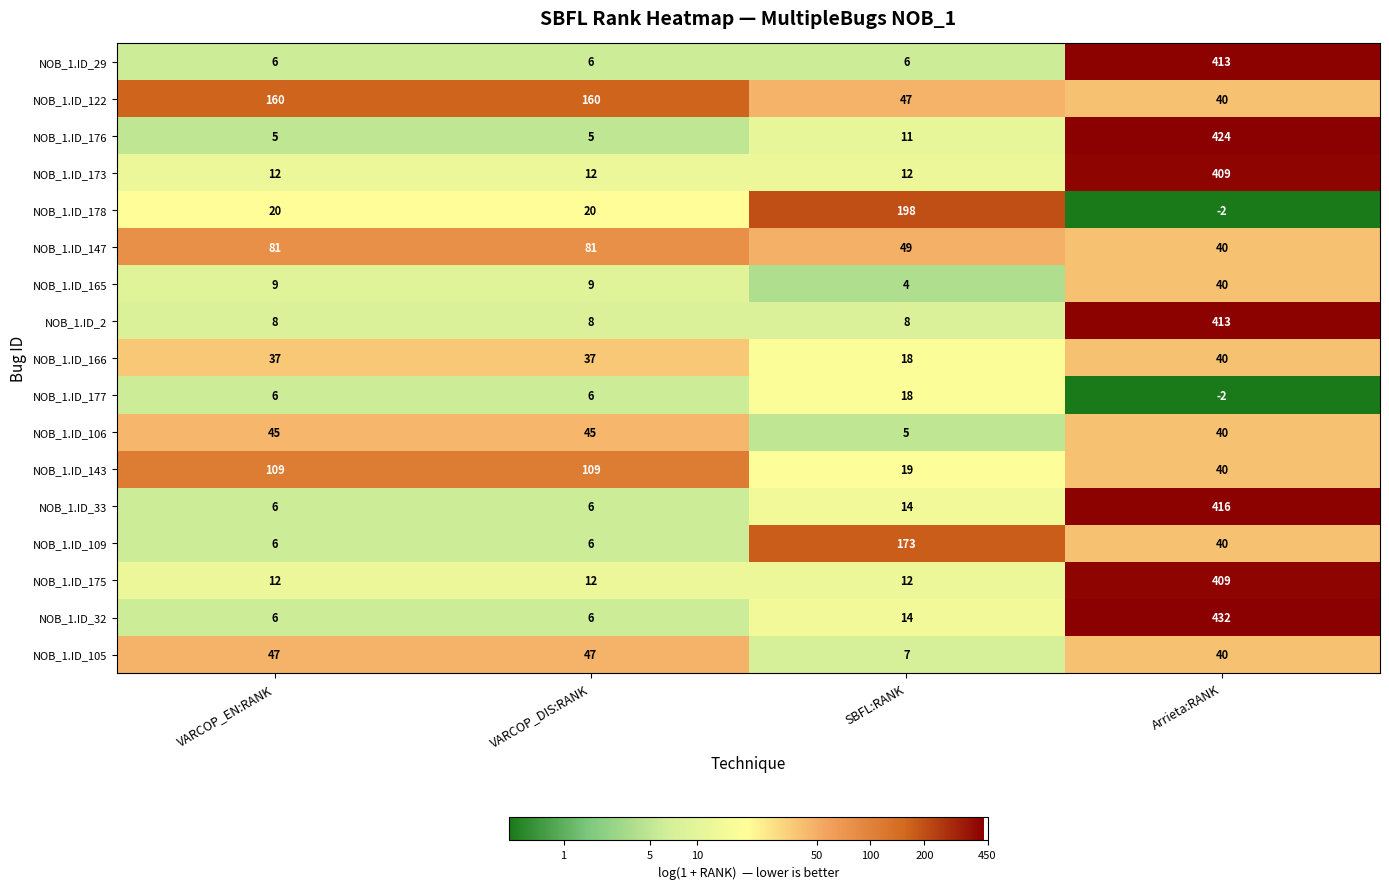

Count the NOB_1.ID_2 values in the range 8 to 413.

4